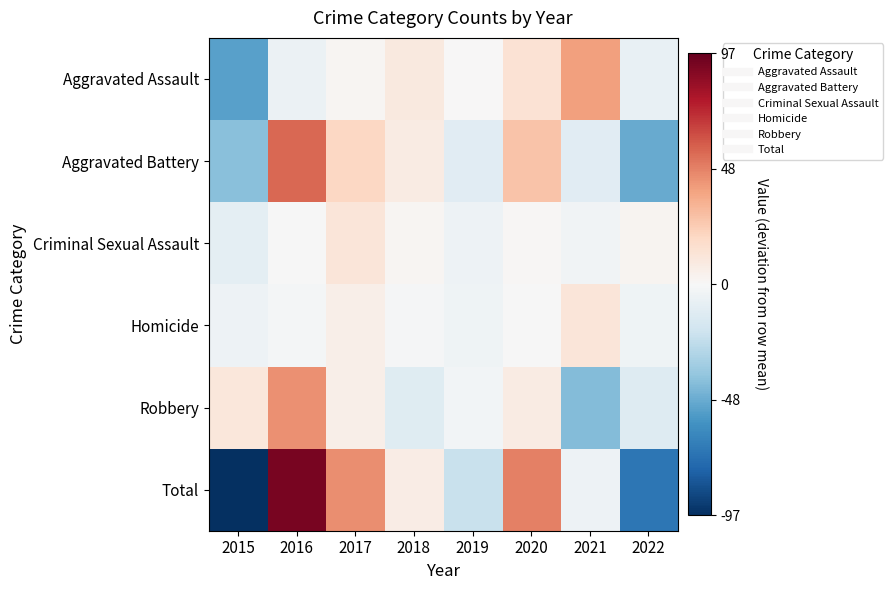

Reading left to right, list all the values displayed in this chart.

Aggravated Assault: 2015=-52.4	2016=-5.4	2017=1.6	2018=9.6	2019=0.6	2020=13.6	2021=39.6	2022=-7.4
Aggravated Battery: 2015=-40.8	2016=55.2	2017=20.2	2018=8.2	2019=-10.8	2020=27.2	2021=-10.8	2022=-48.8
Criminal Sexual Assault: 2015=-9.1	2016=-0.1	2017=11.9	2018=1.9	2019=-5.1	2020=0.9	2021=-3.1	2022=2.9
Homicide: 2015=-5.2	2016=-2.2	2017=5.8	2018=-1.2	2019=-4.2	2020=-0.2	2021=11.8	2022=-4.2
Robbery: 2015=10.6	2016=44.6	2017=5.6	2018=-11.4	2019=-2.4	2020=7.6	2021=-42.4	2022=-12.4
Total: 2015=-96.9	2016=92.1	2017=45.1	2018=7.1	2019=-21.9	2020=49.1	2021=-4.9	2022=-69.9